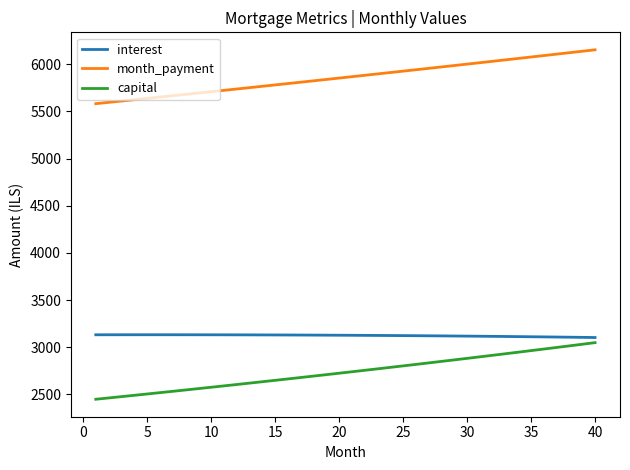

Which series has the largest total across all categories?

month_payment